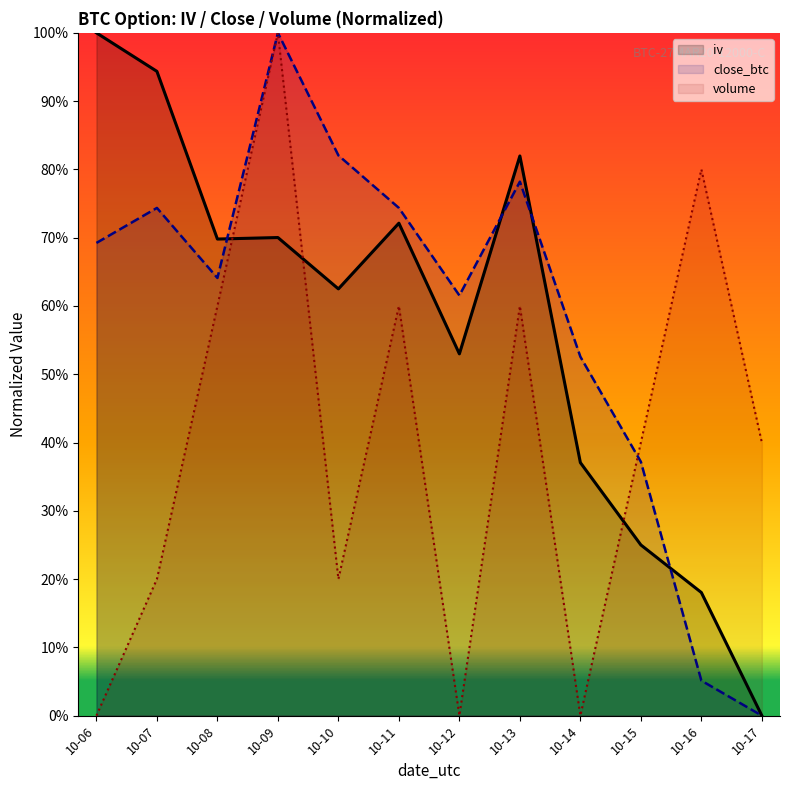

Does the chart display data point markers on the line(s)?

No